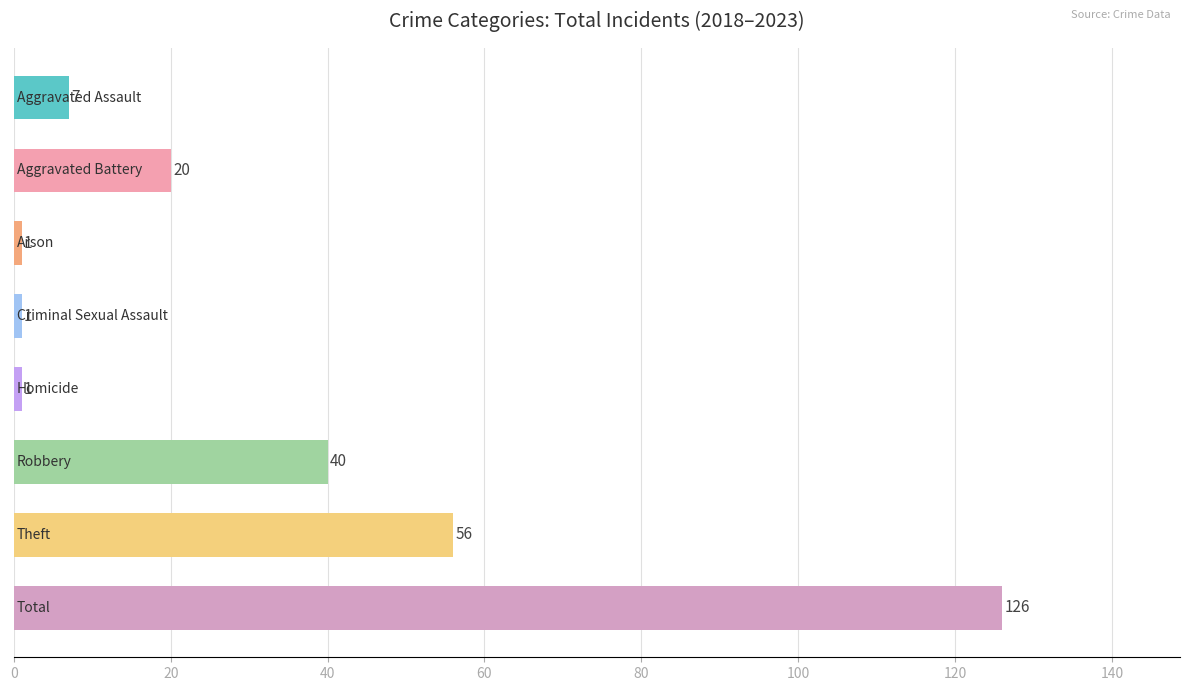

What is the greatest value displayed?

126